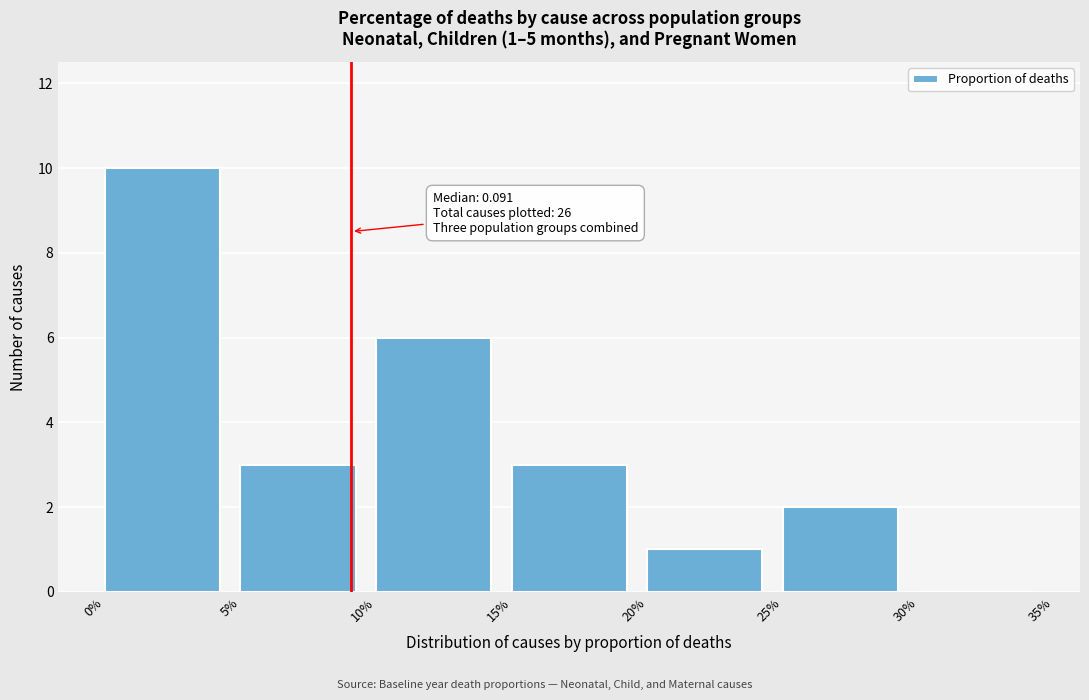

Reading left to right, transcribe all the data shown in this chart.

0%=10	5%=3	10%=6	15%=3	20%=1	25%=2	30%=0